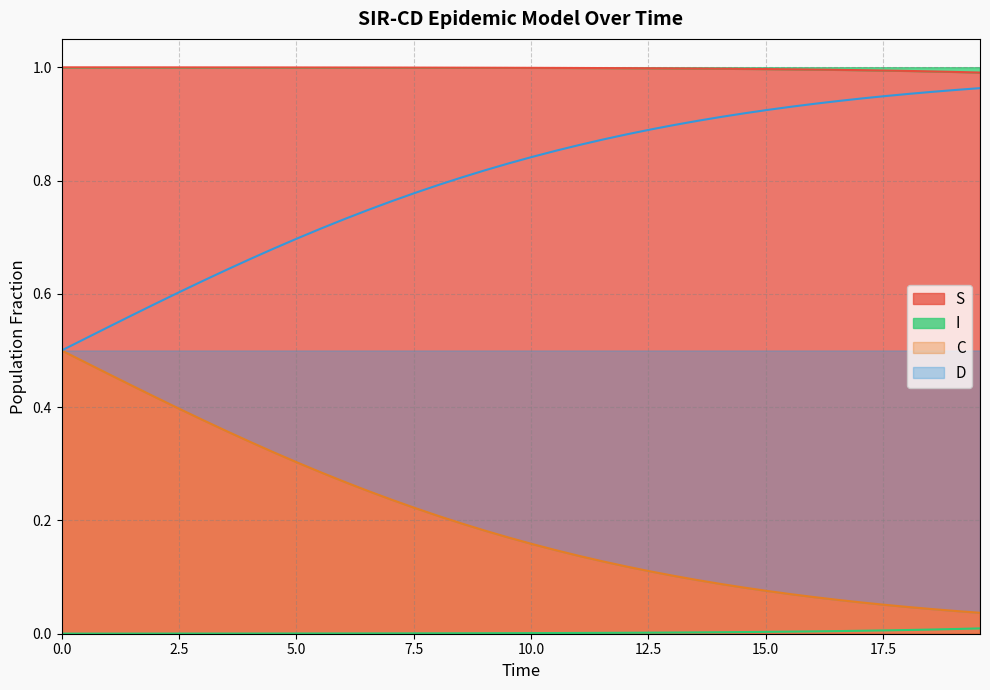

How many lines are shown in the chart?

4